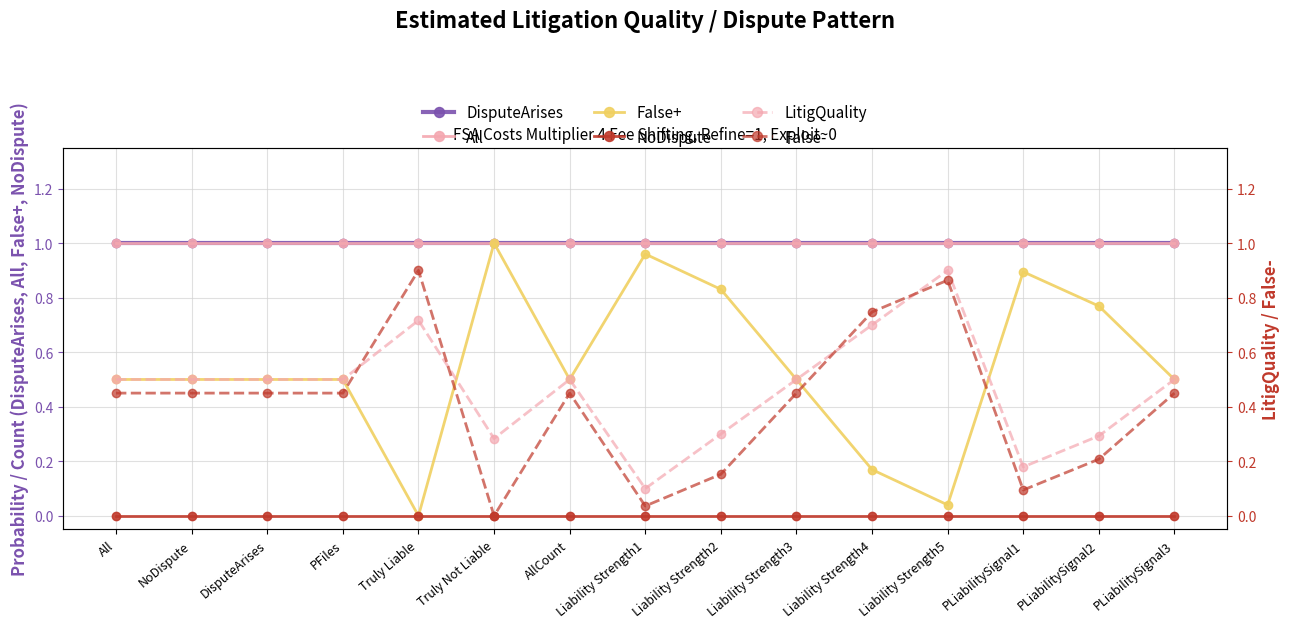

What position from the right is AllCount?

9